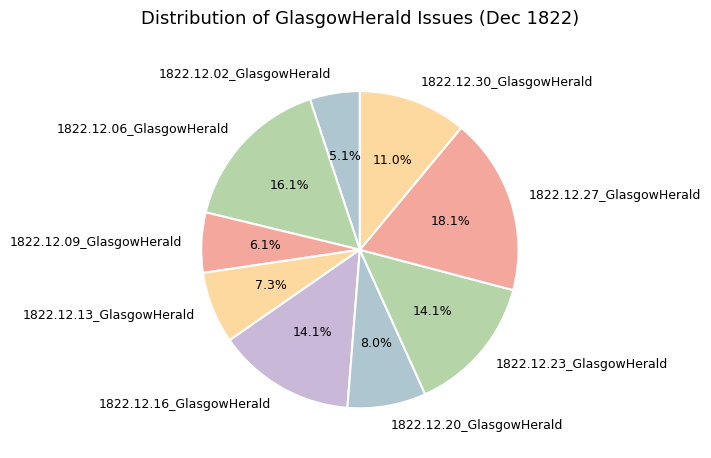

Which category has the smallest portion of the pie?

1822.12.02_GlasgowHerald